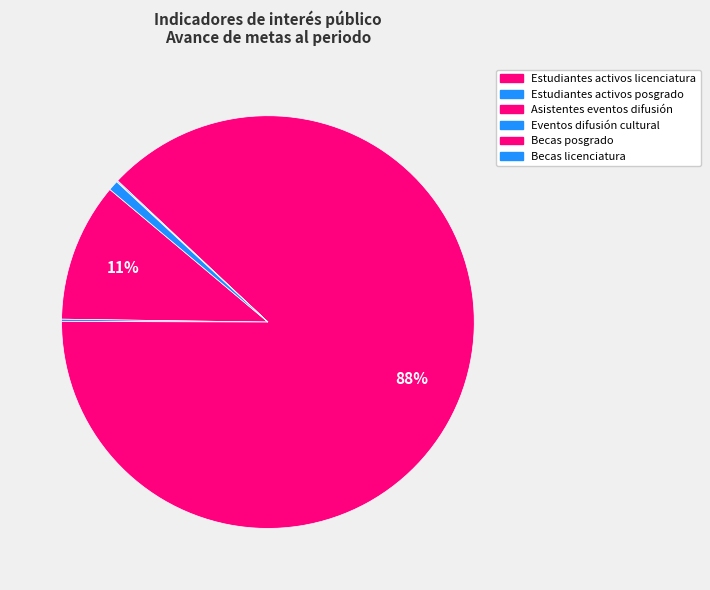

What is the total percentage of Becas posgrado and Estudiantes activos posgrado?

0.2%